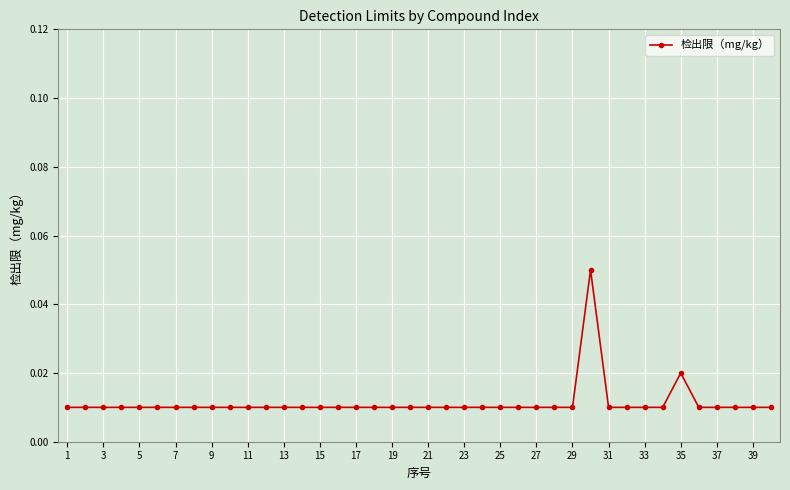

What is the sum of all values?

0.5